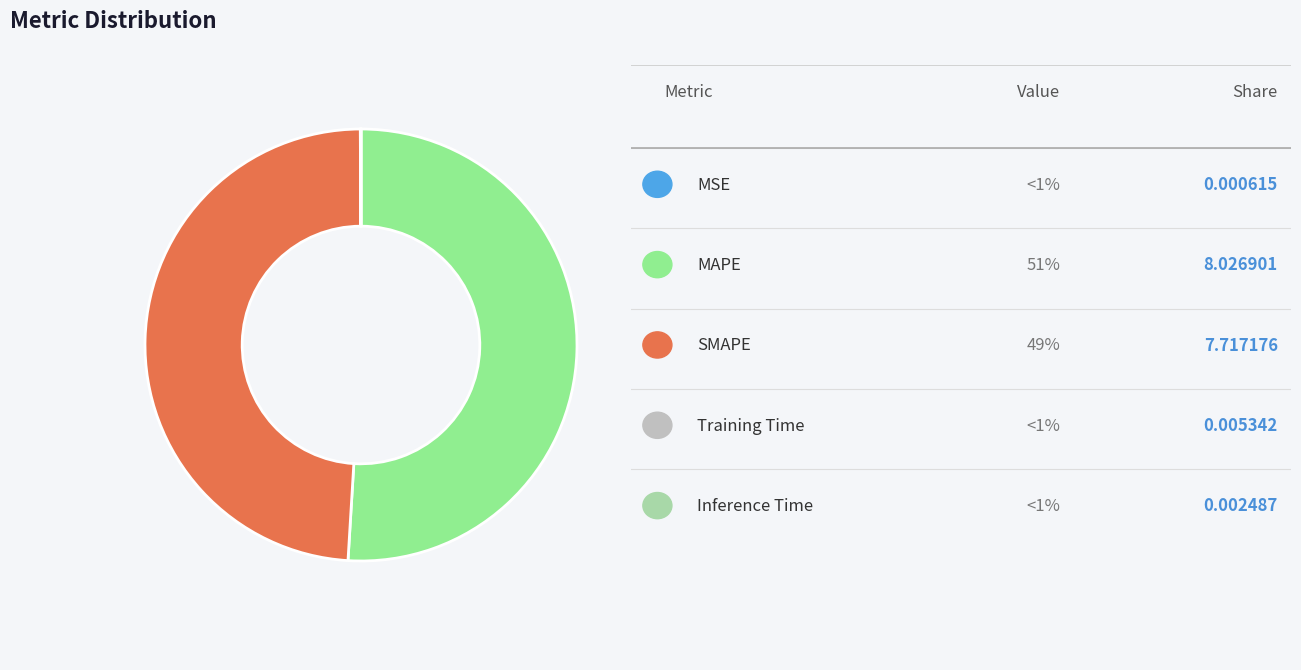

How many slices are in this pie chart?

5